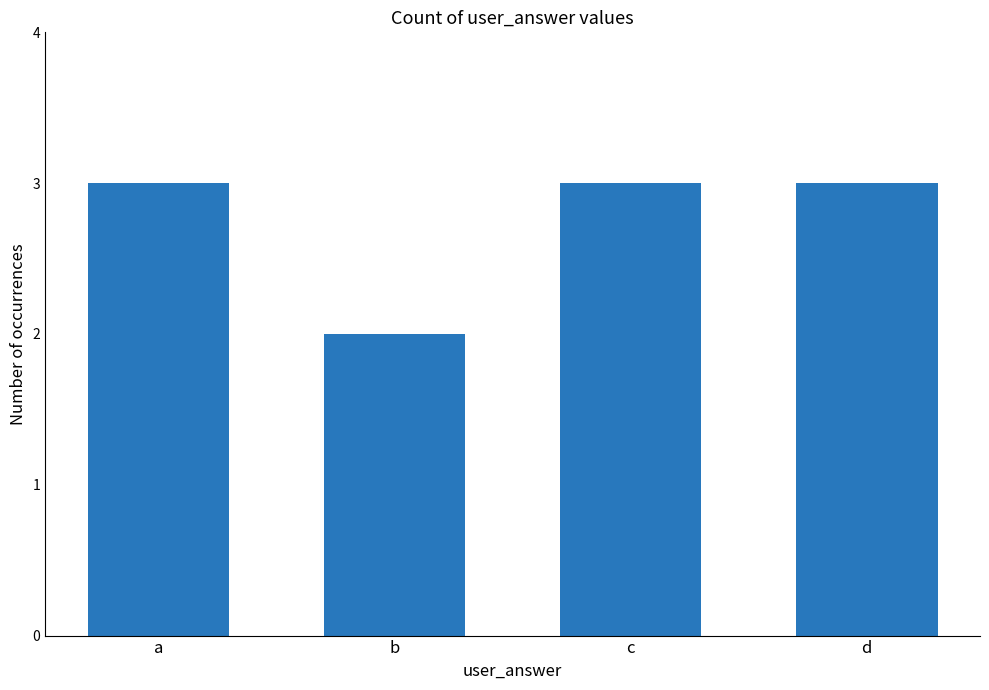

Which category has the lowest value across all series?

b